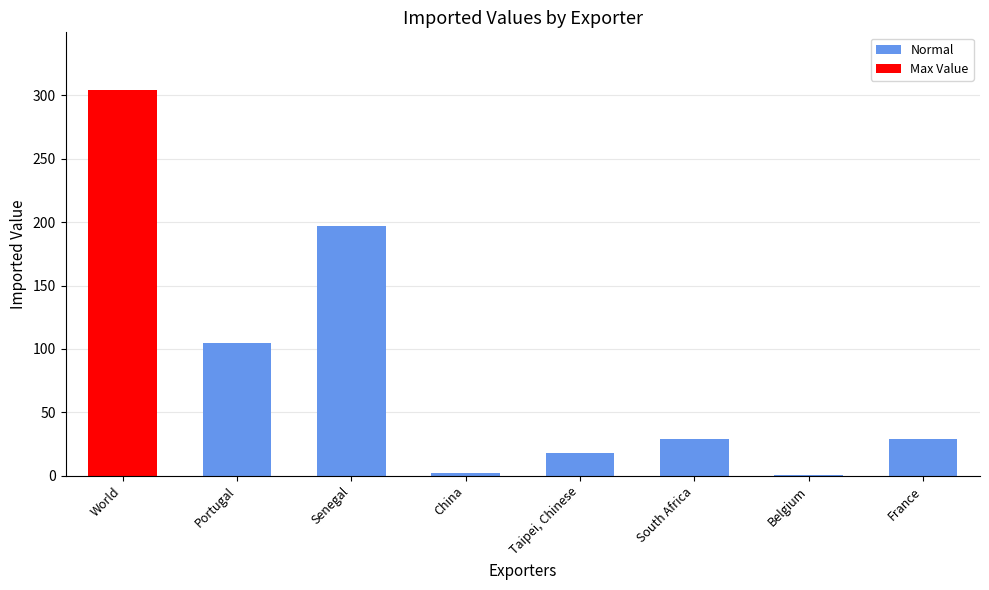

Which category has the highest value across all series?

World